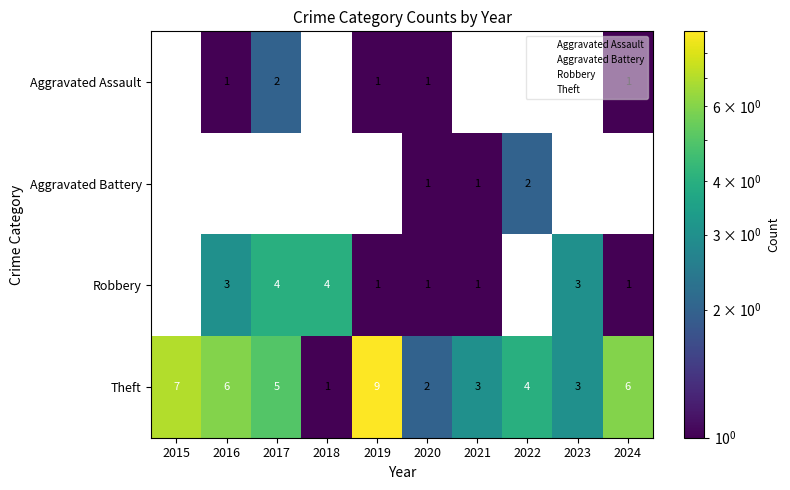

Which series changed the most between 2018 and 2024?

Theft